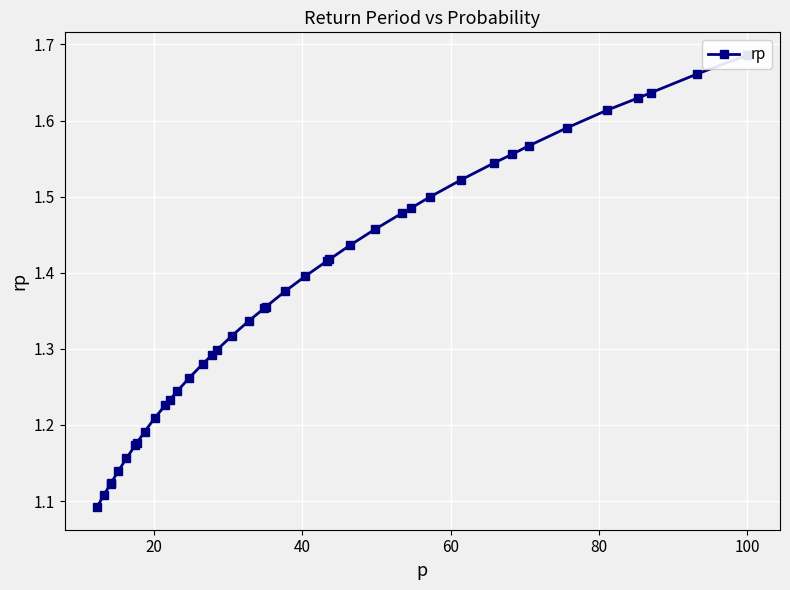

How many categories are shown in the chart?

40